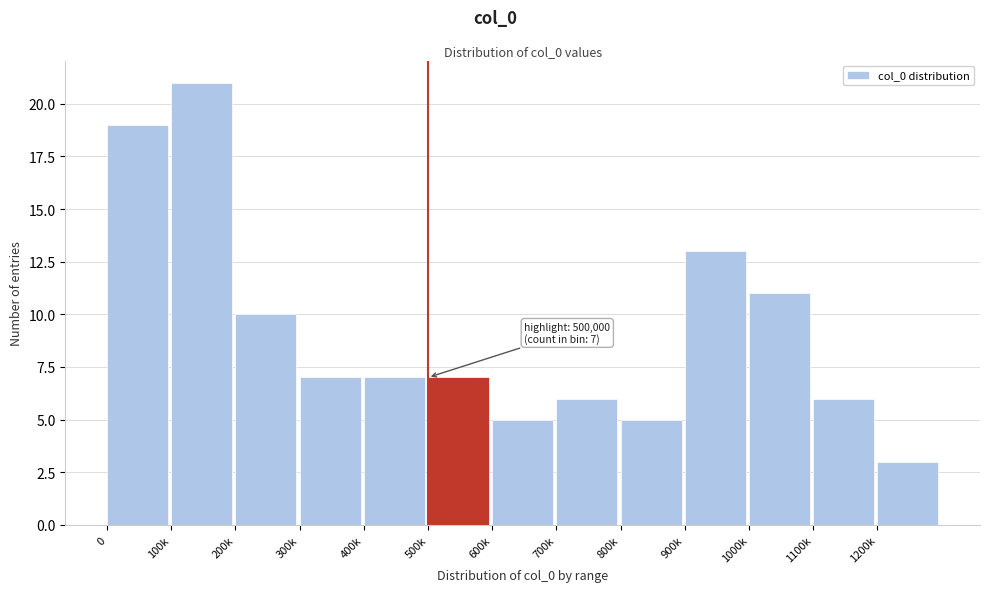

Reading left to right, list all the values displayed in this chart.

19	21	10	7	7	7	5	6	5	13	11	6	3